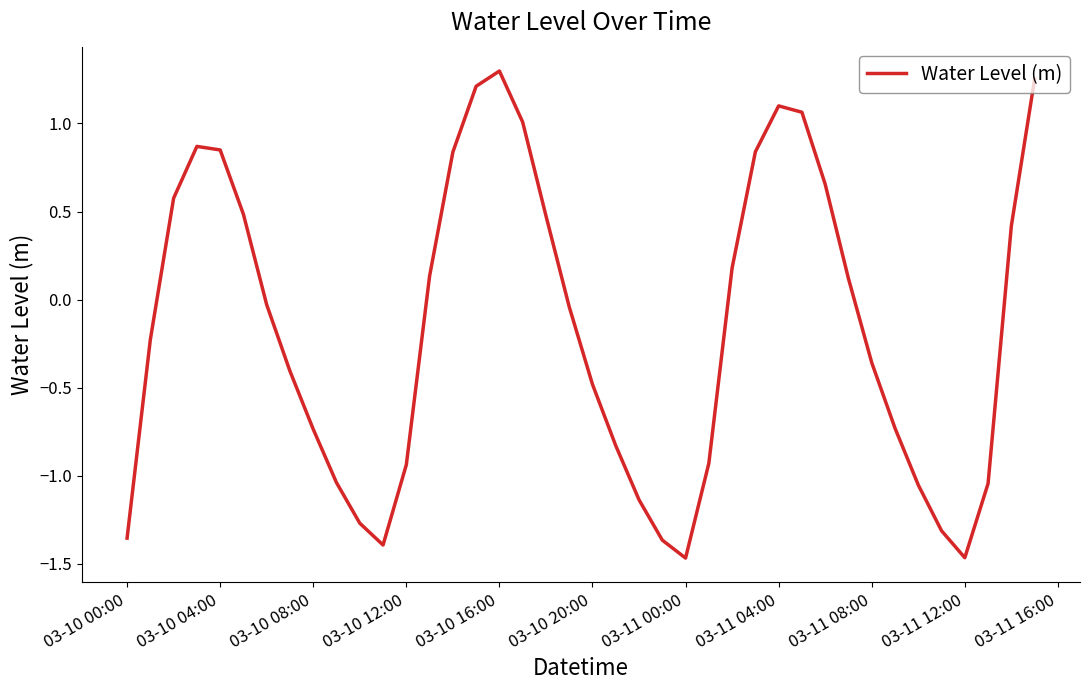

What is the change in value from 03-10 20:00 to 03-11 08:00?

+0.1